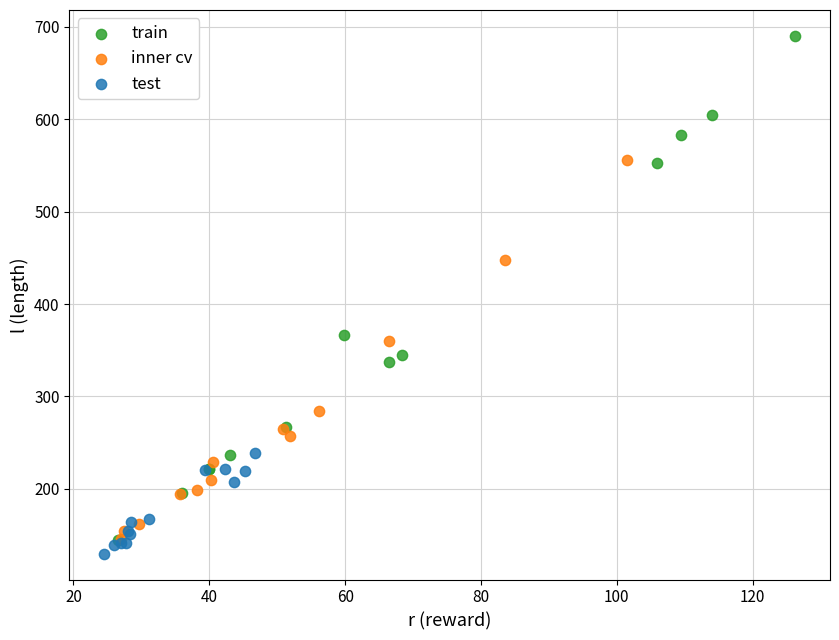

What are all the series names shown in the legend?

train, inner cv, test